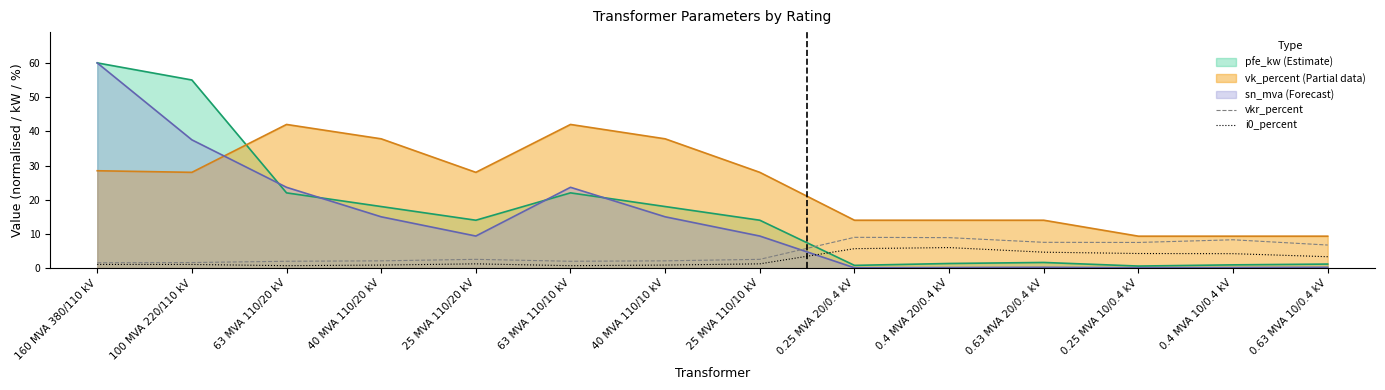

What is the difference between the second highest and second lowest values in the vkr_percent series?

7.3